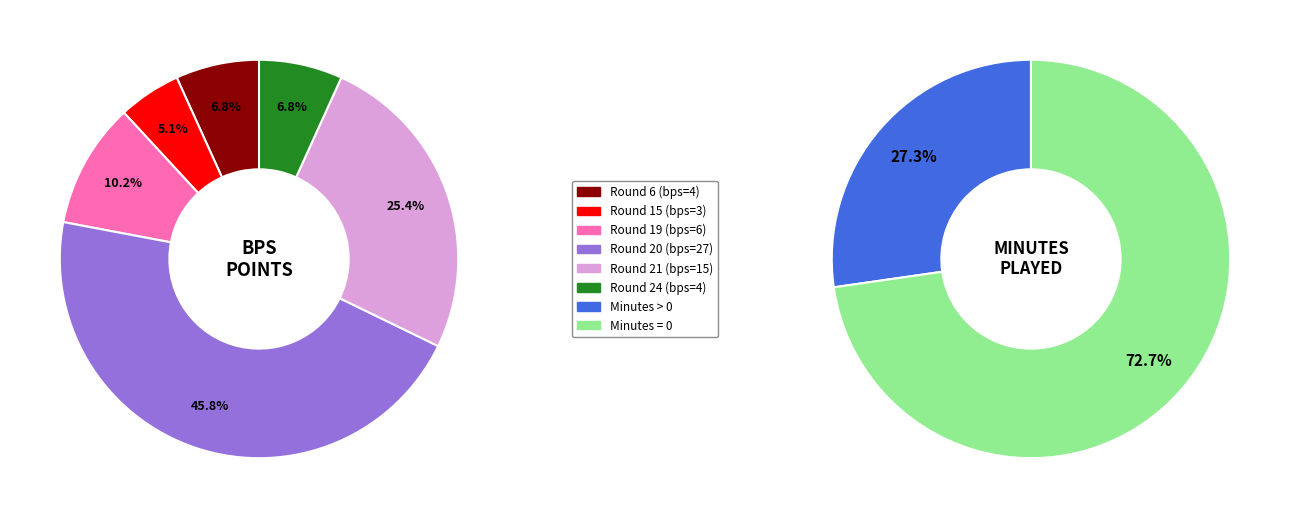

Does 24 account for over 50% of the chart?

No